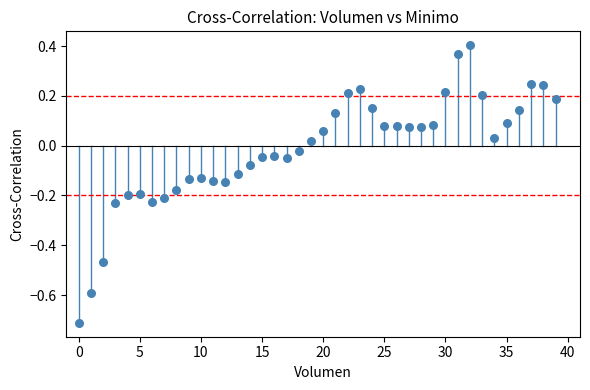

What is the range of Y values (max minus min)?

1.1